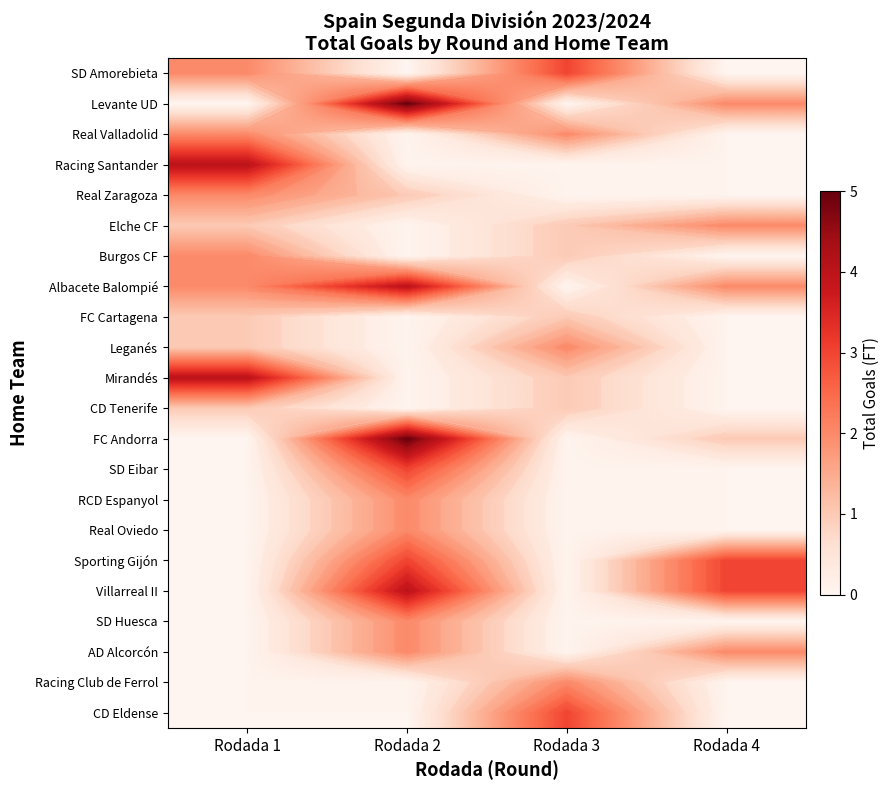

Which has a higher value, Rodada 4 or Rodada 2?

Rodada 4